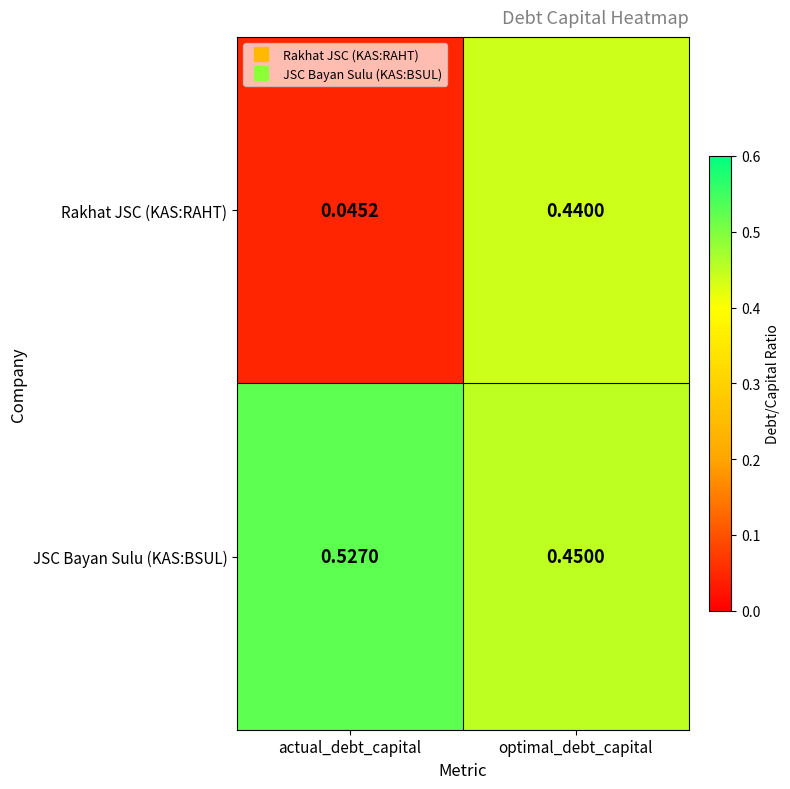

Which category has the highest value in the JSC Bayan Sulu (KAS:BSUL) series?

actual_debt_capital